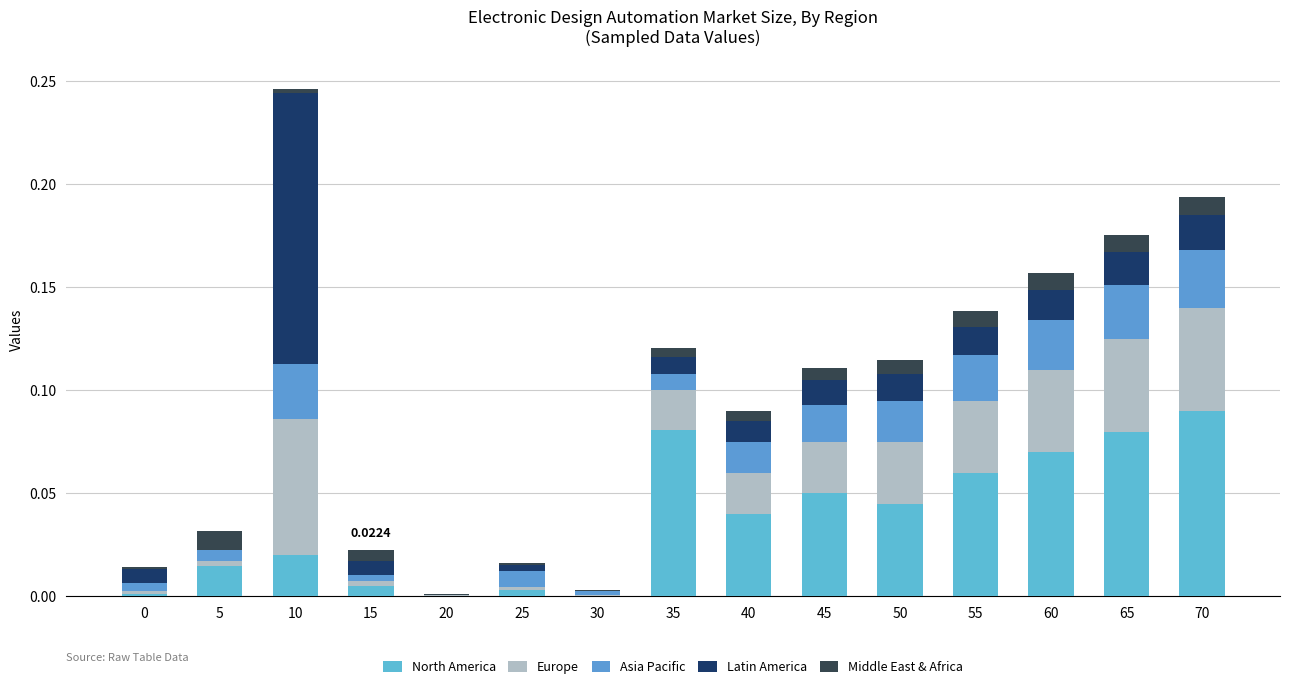

Where is Middle East & Africa nearest to the value 0?

30